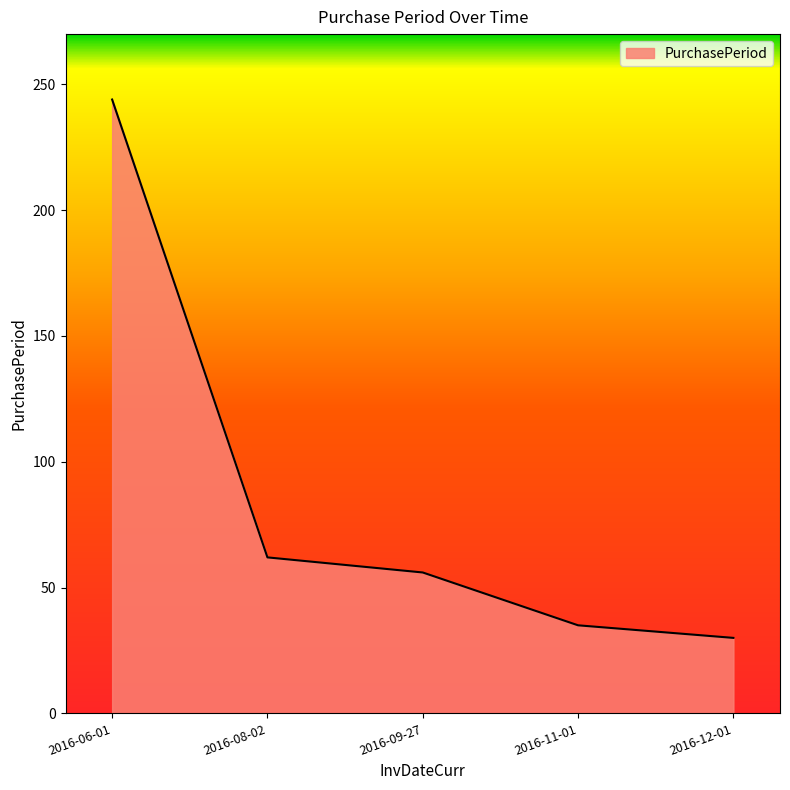

What is the difference between the values at 2016-09-27 and 2016-08-02?

6